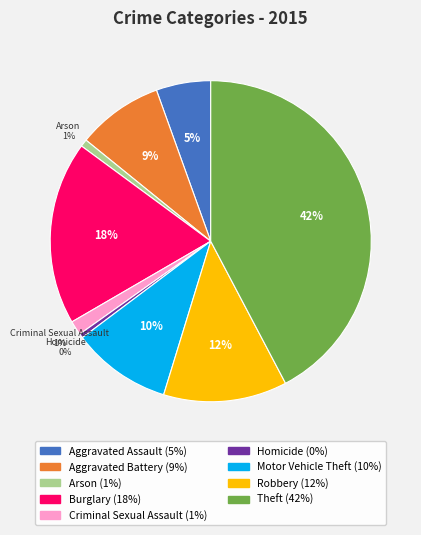

What percentage is the Aggravated Battery slice, to the nearest percent?

9%